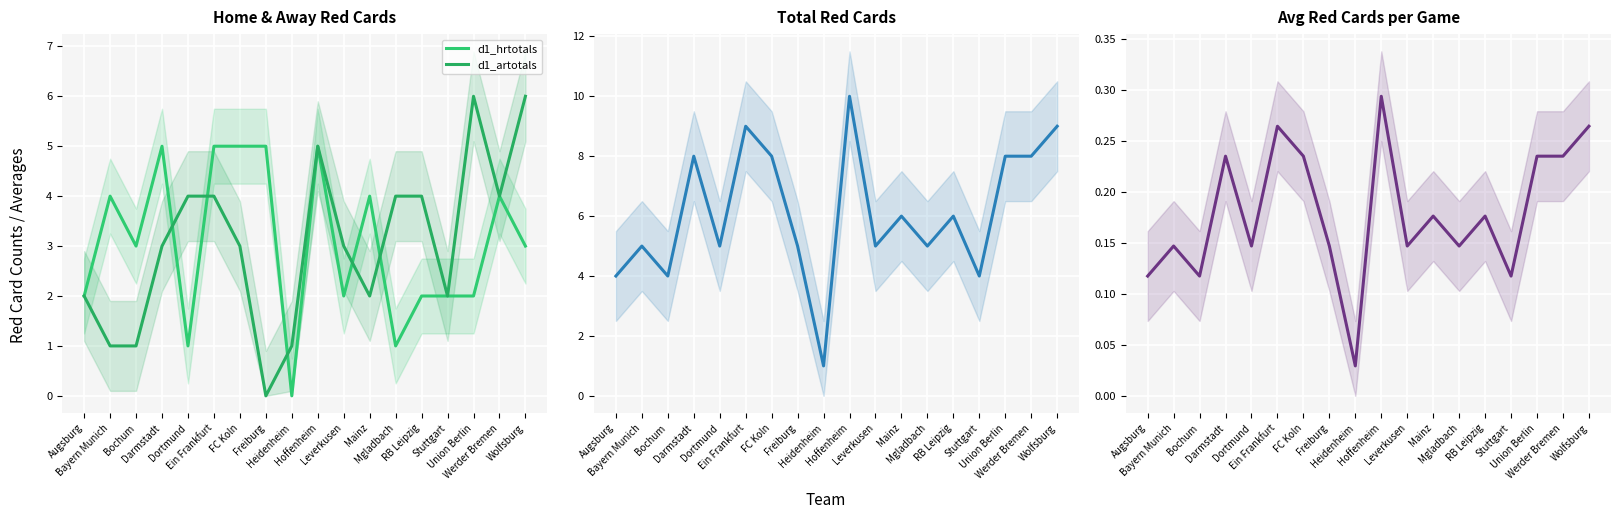

Between which two adjacent categories do d1_hrtotals and d1_avg_totalreds first intersect?

Freiburg and Heidenheim